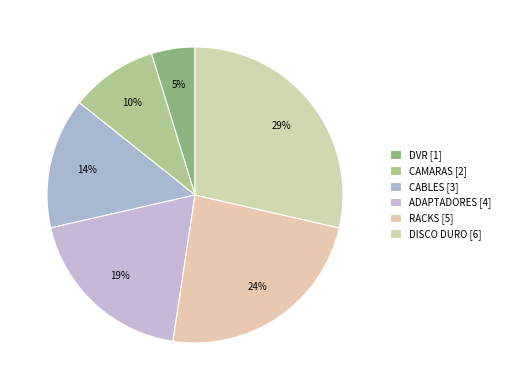

True or false: RACKS accounts for 24% of the total.

True